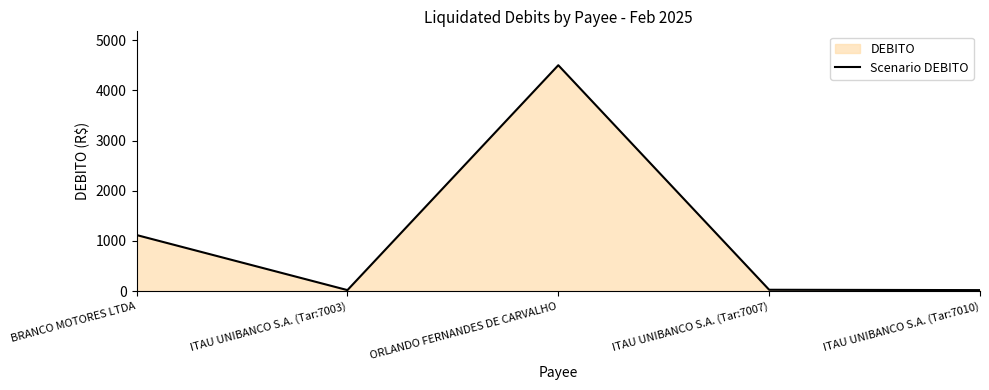

Reading left to right, list all the values displayed in this chart.

BRANCO MOTORES LTDA=1117.5	ITAU UNIBANCO S.A. (Tar:7003)=20.6	ORLANDO FERNANDES DE CARVALHO=4500.0	ITAU UNIBANCO S.A. (Tar:7007)=27.5	ITAU UNIBANCO S.A. (Tar:7010)=20.6